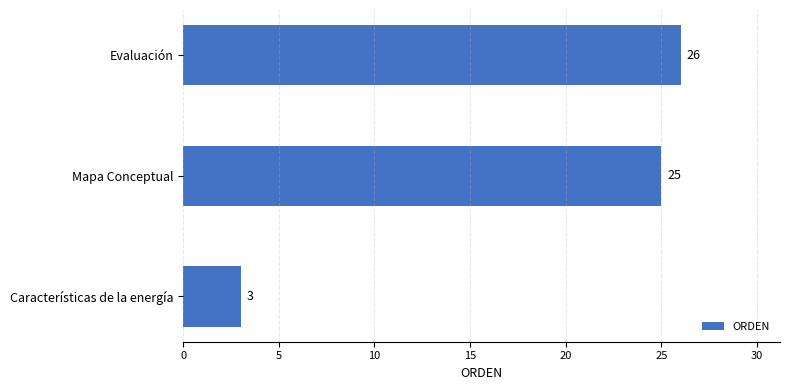

Rank the categories by value from lowest to highest.

Características de la energía, Mapa Conceptual, Evaluación